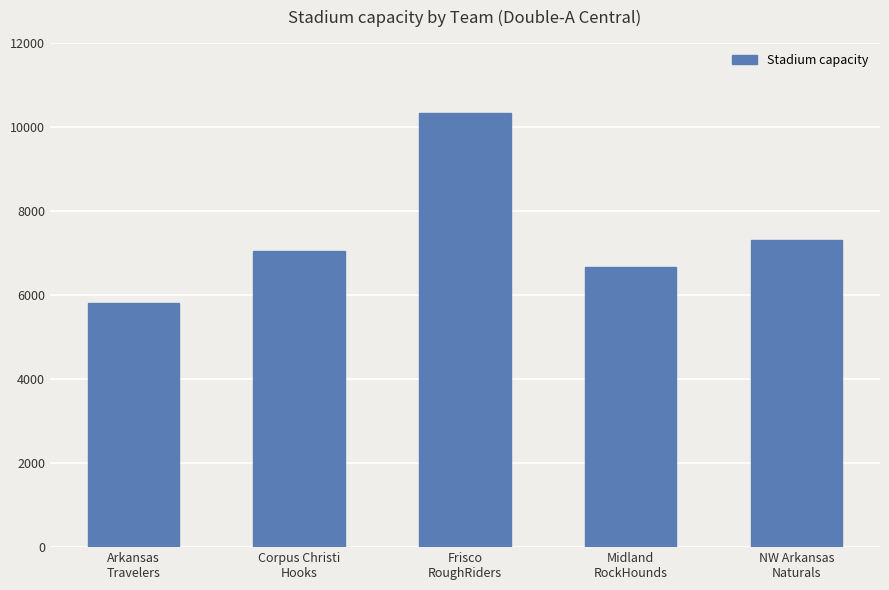

How many values are below 7050?

2